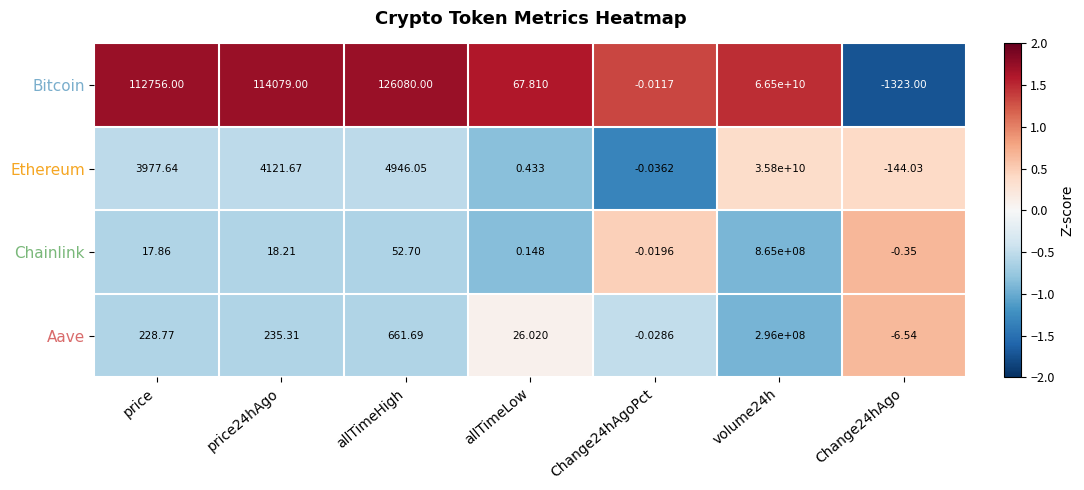

Is the value of Bitcoin at Change24hAgo greater than the value of Ethereum at Change24hAgoPct?

No